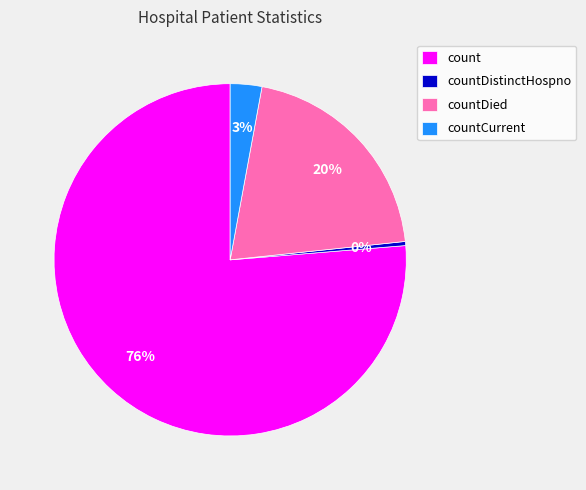

Rank the categories by value from lowest to highest.

countDistinctHospno, countCurrent, countDied, count